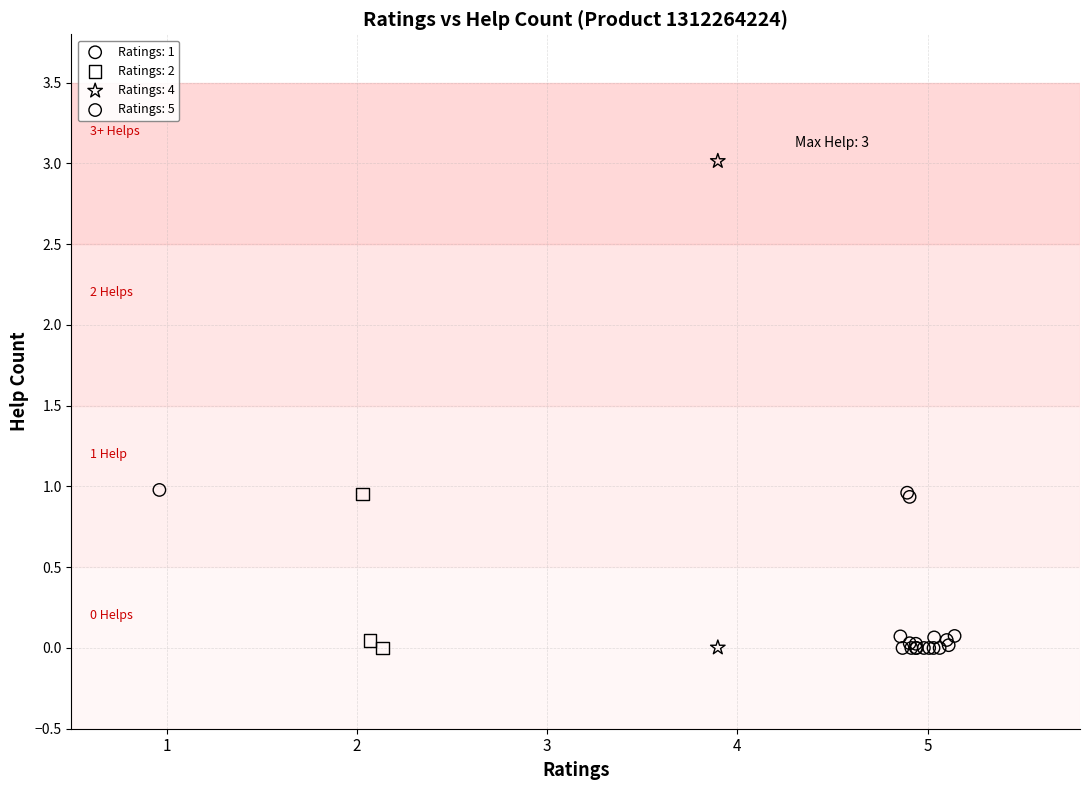

Which series contains the highest Y value?

Ratings: 4